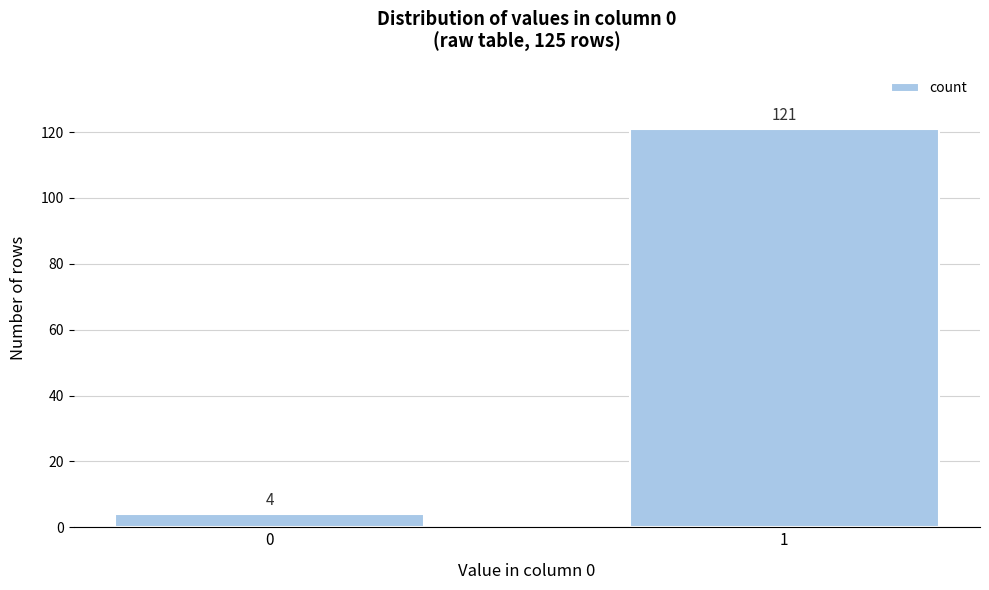

Reading left to right, extract all data points from this chart.

0=4	1=121